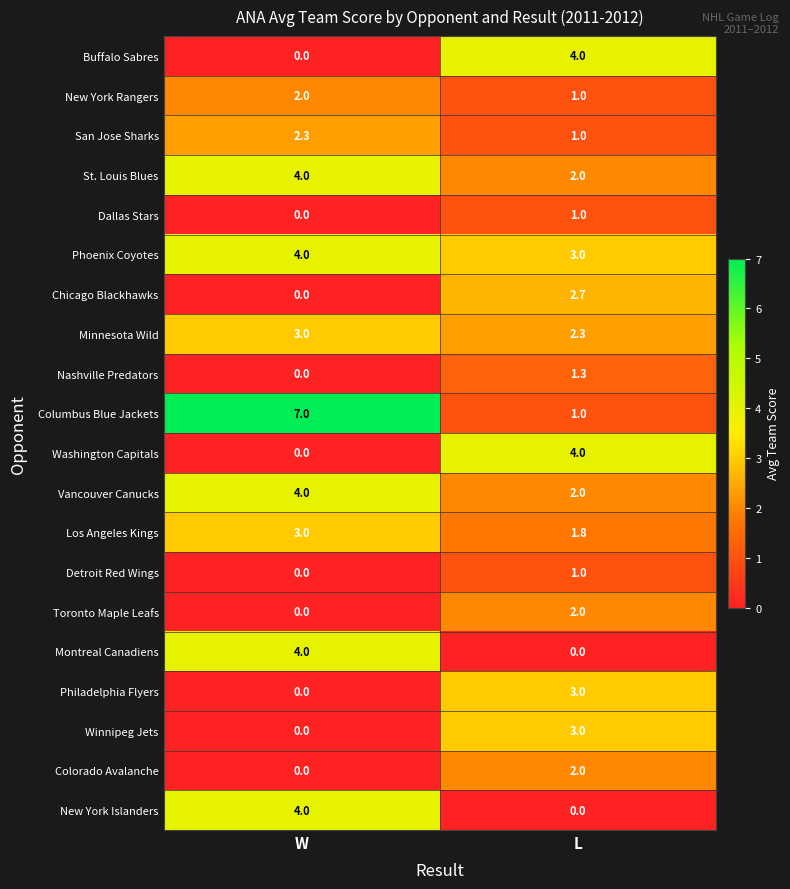

Read the Columbus Blue Jackets value at W.

7.0